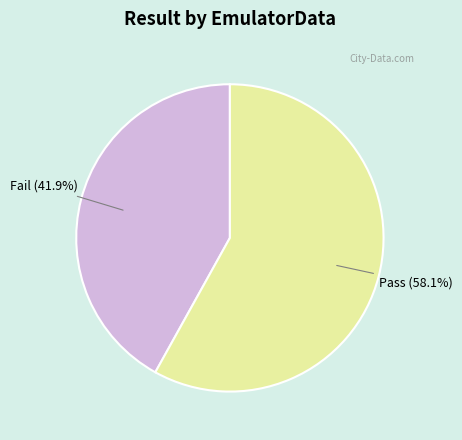

Combined, what portion of the pie is Pass and Fail?

100.0%